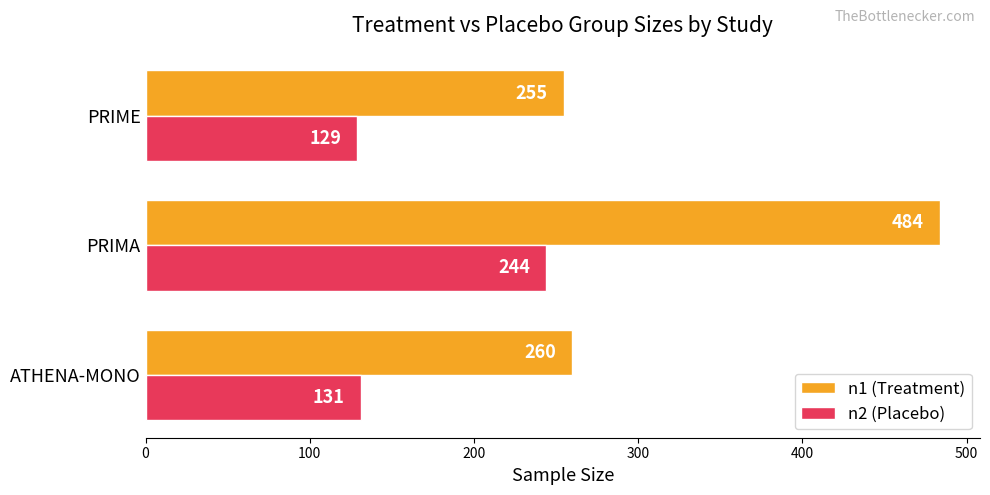

What is the highest value of the n1 (Treatment) series?

484